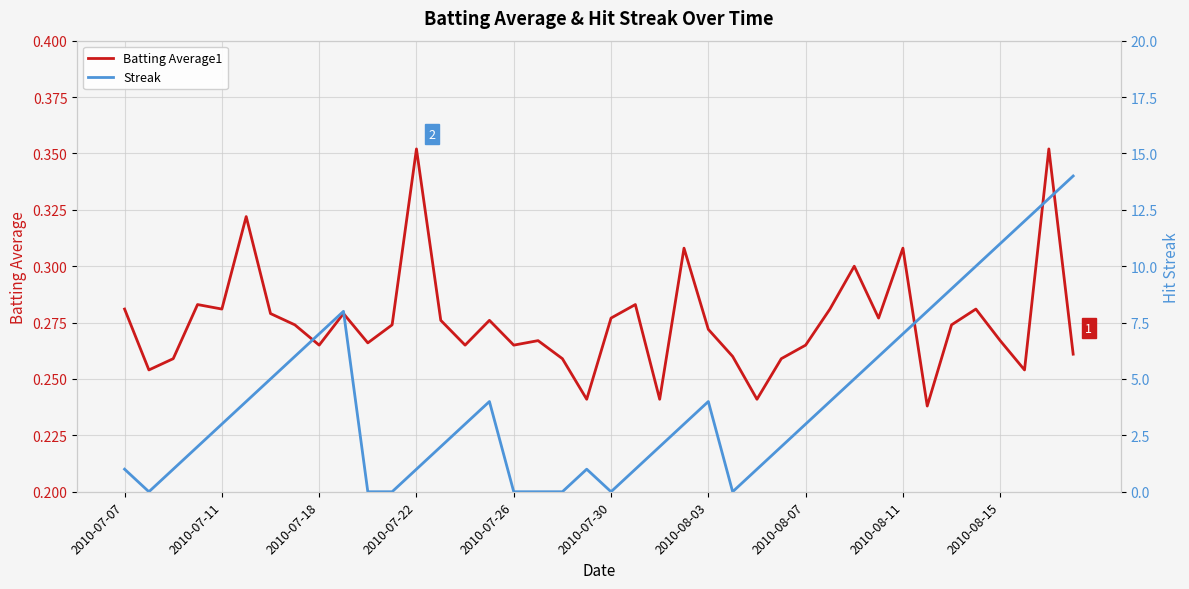

The value of Batting Average1 at 27 is 0.1. True or false?

False